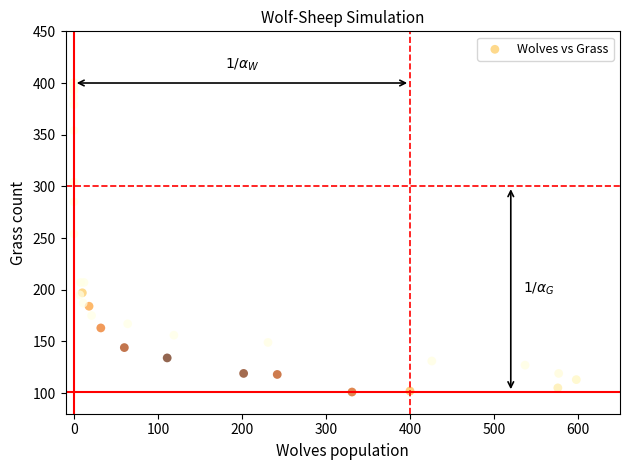

What Y value in the scatter plot is closest to 250?

254